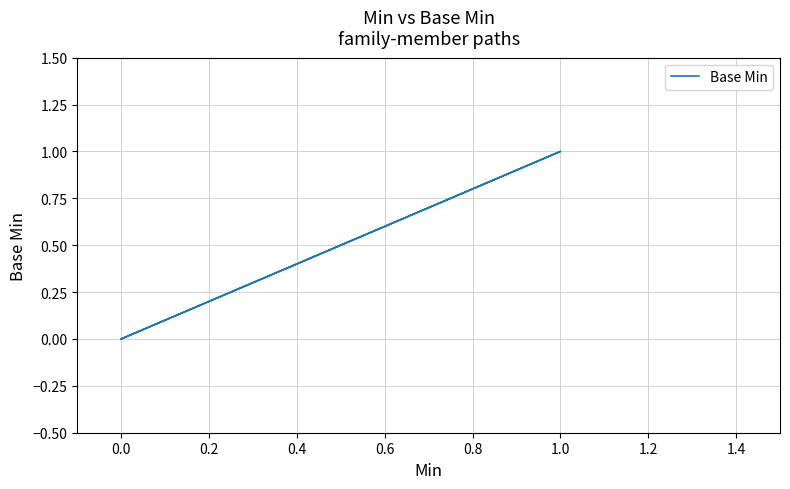

How many values are above zero?

1